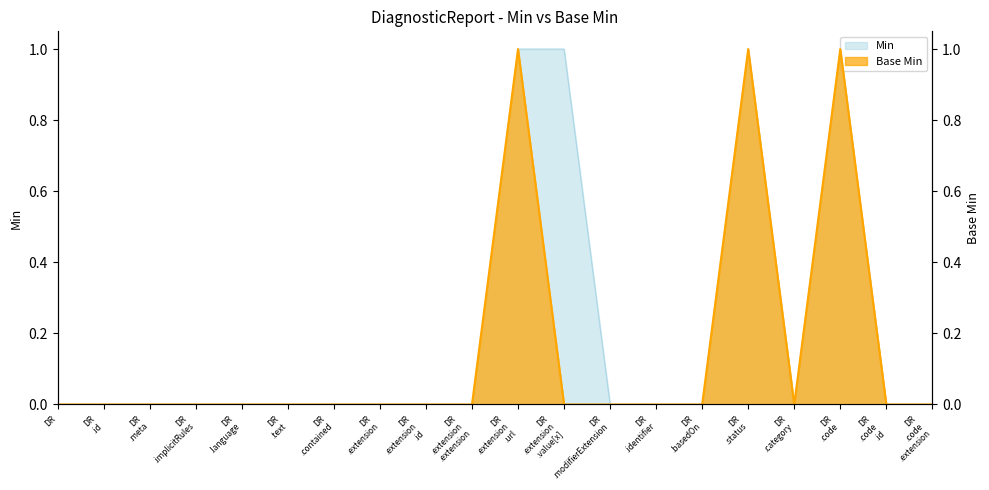

Which category has the lowest value in the Min series?

DR